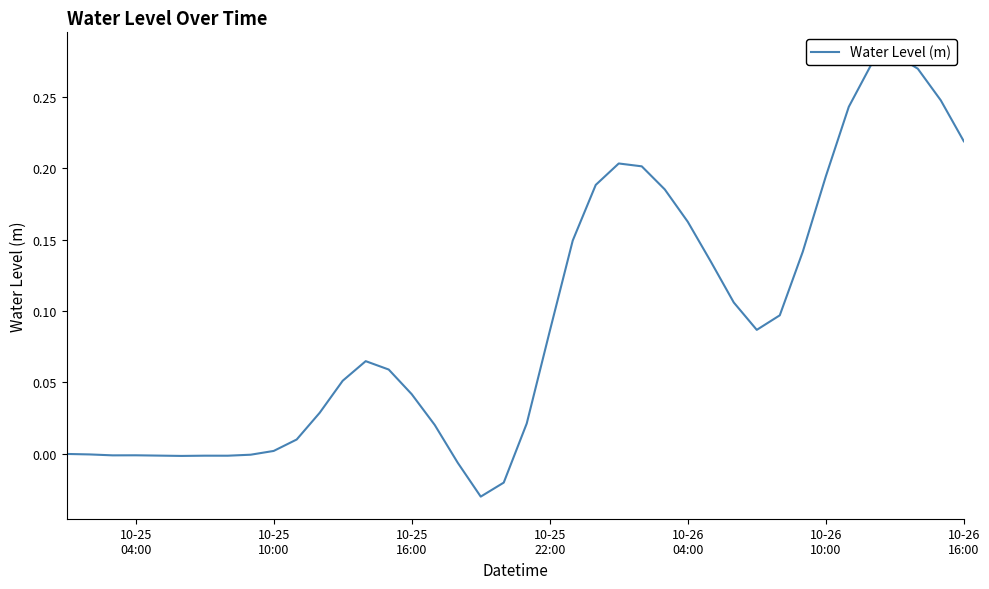

True or false: the data has more than 2 interior local peaks.

True